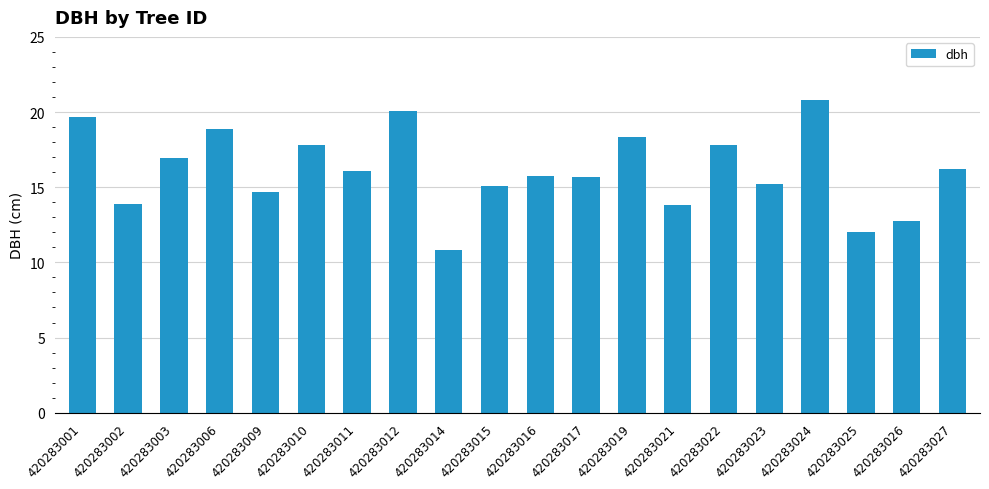

At which category does the chart reach its peak across all series?

420283024